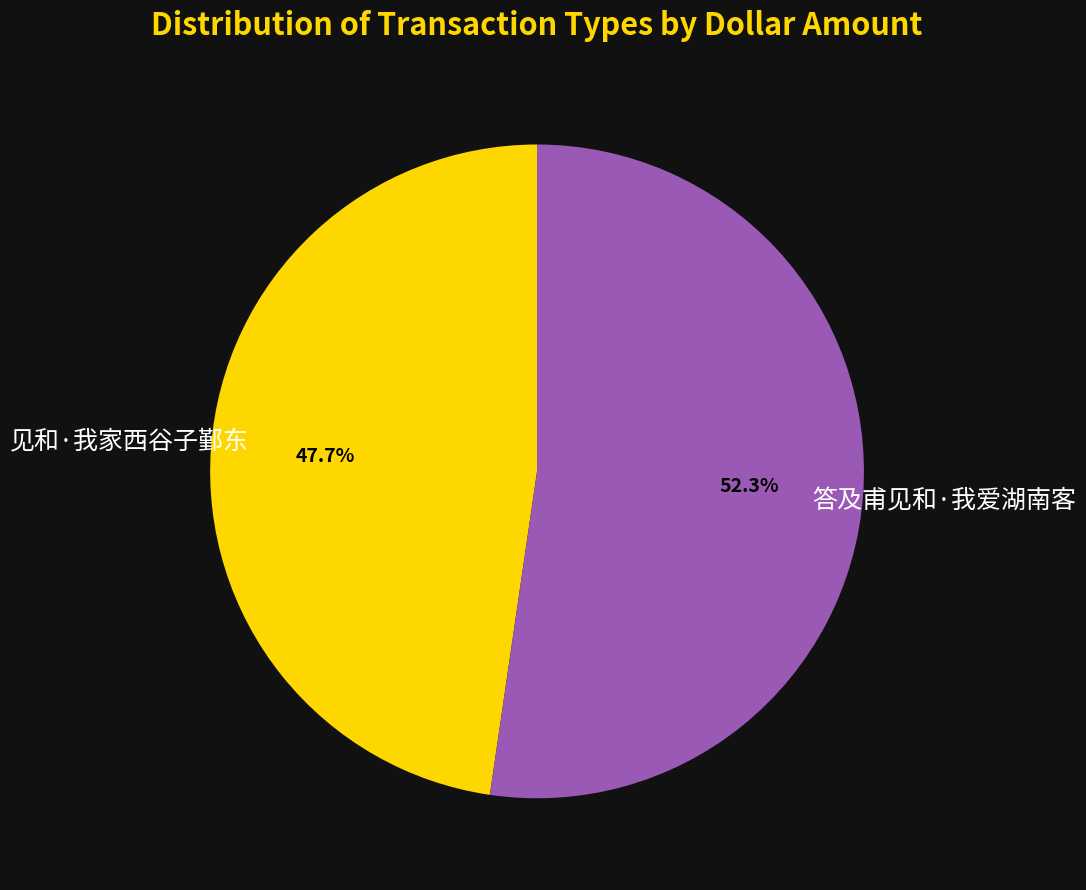

To the nearest percent, what is the combined percentage of 见和·我家西谷子鄞东 and 答及甫见和·我爱湖南客?

100%